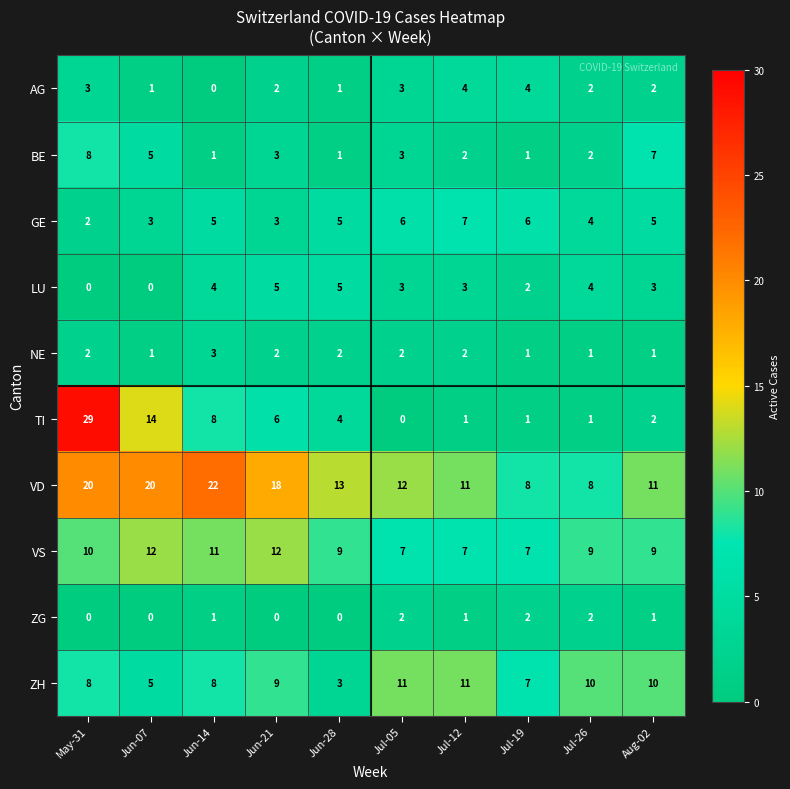

What is the sum of the VS values at May-31 and Jun-21?

22